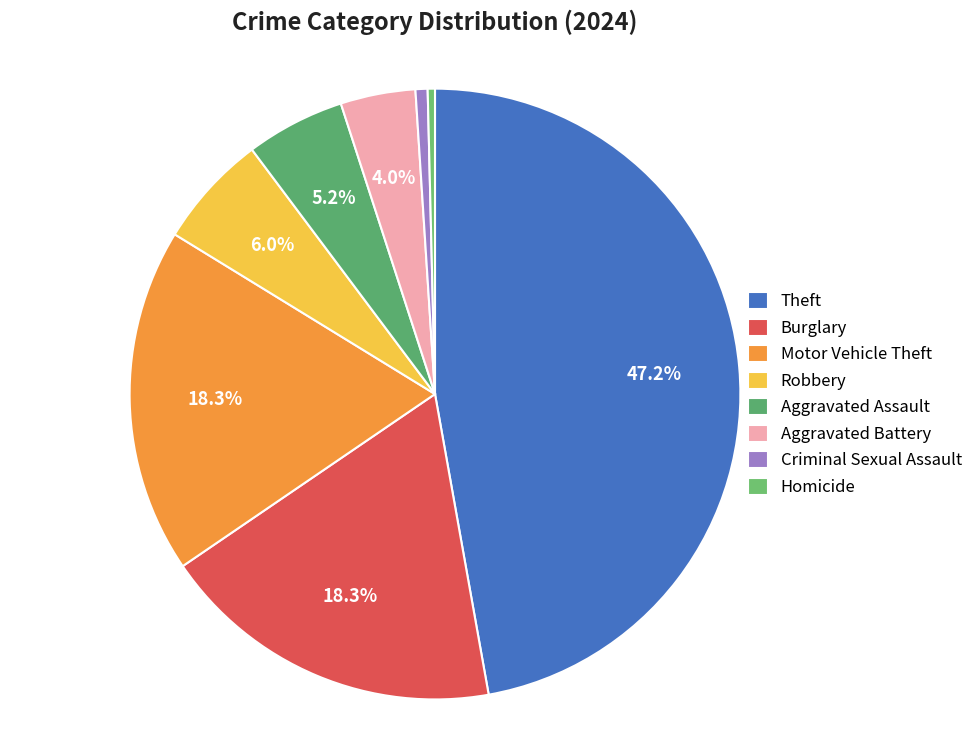

How many segments does this pie chart have?

8